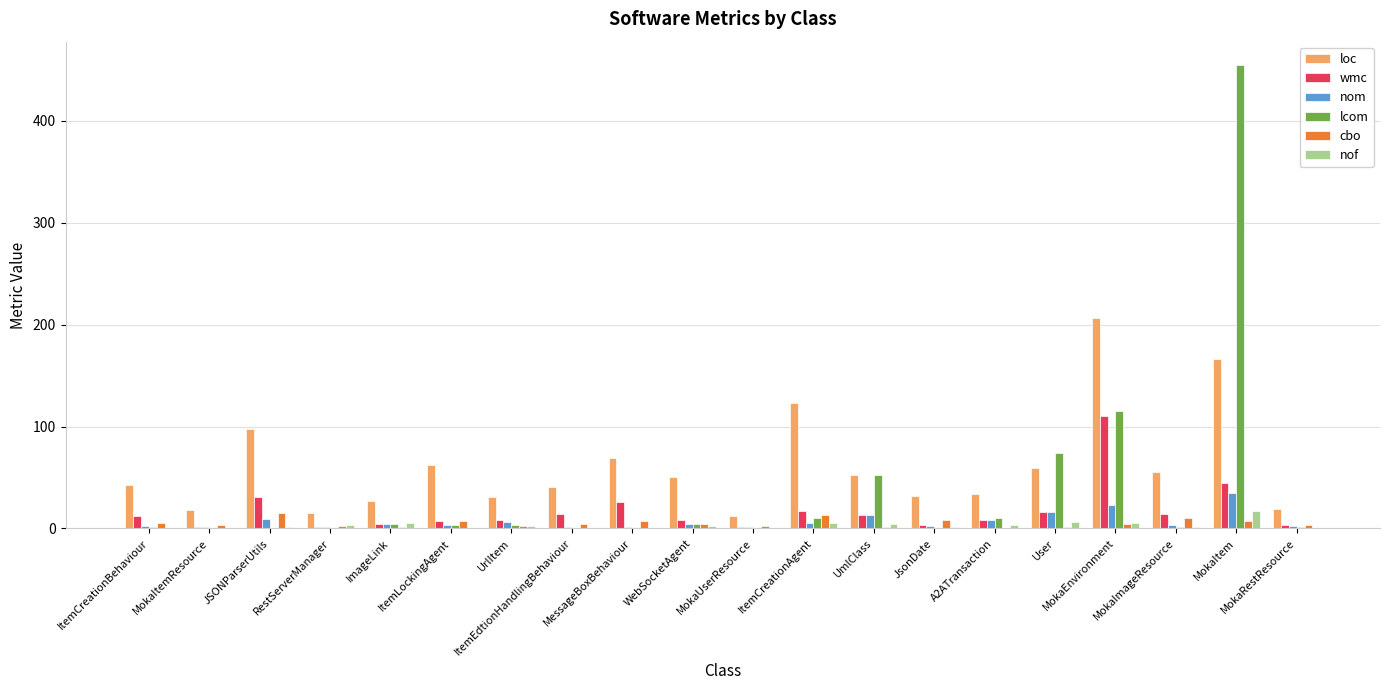

Which series has the largest total across all categories?

loc